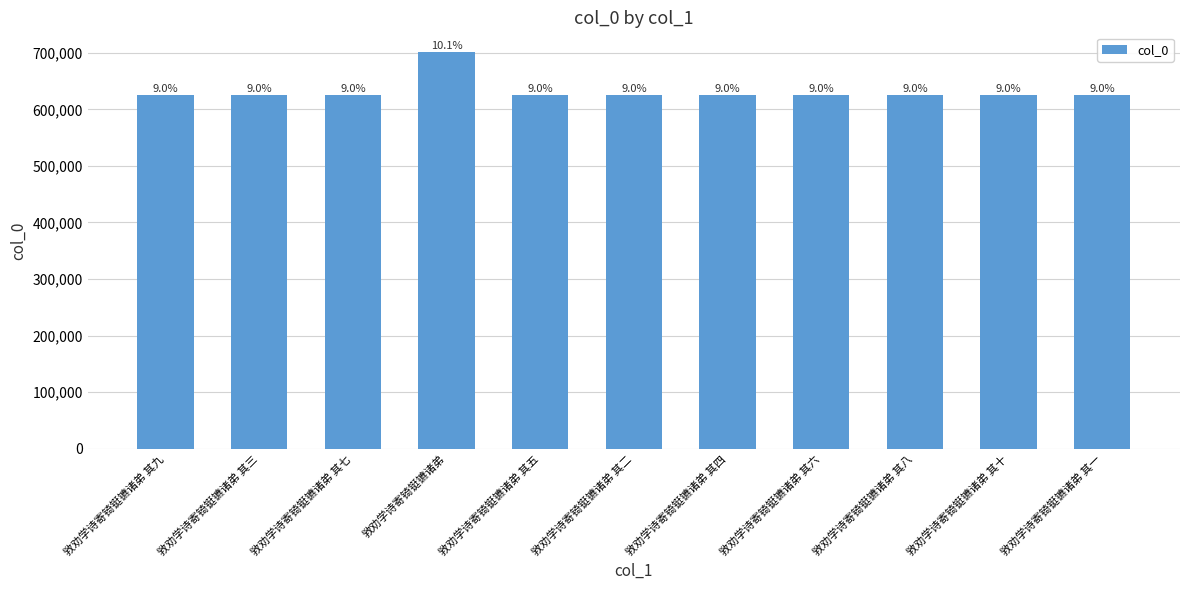

Reading left to right, transcribe all the data shown in this chart.

625242	625236	625240	701030	625238	625235	625237	625239	625241	625243	625234